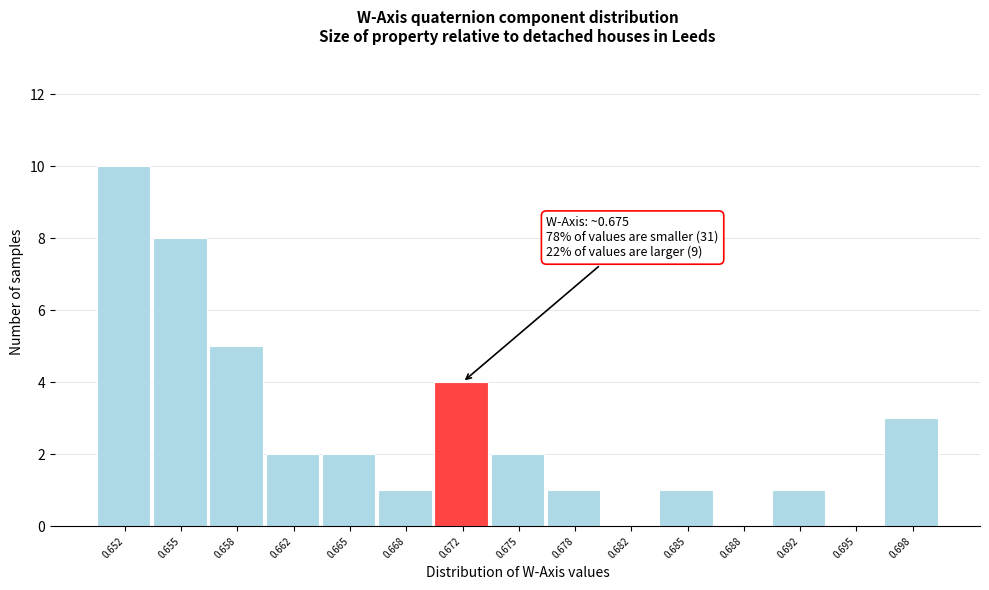

Reading right to left, list all the values displayed in this chart.

0.698=3	0.695=0	0.692=1	0.688=0	0.685=1	0.682=0	0.678=1	0.675=2	0.672=4	0.668=1	0.665=2	0.662=2	0.658=5	0.655=8	0.652=10